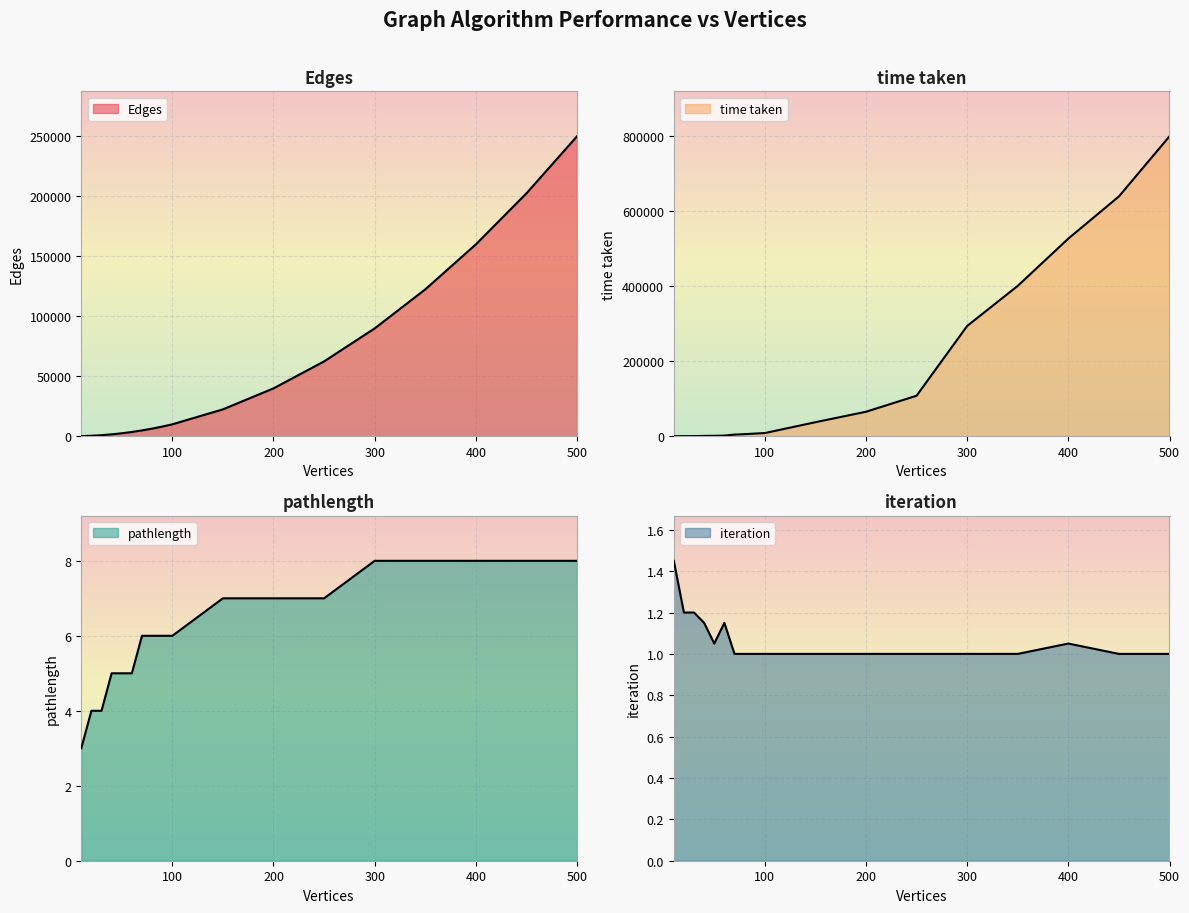

What value does the iteration series have at 450?

1.0